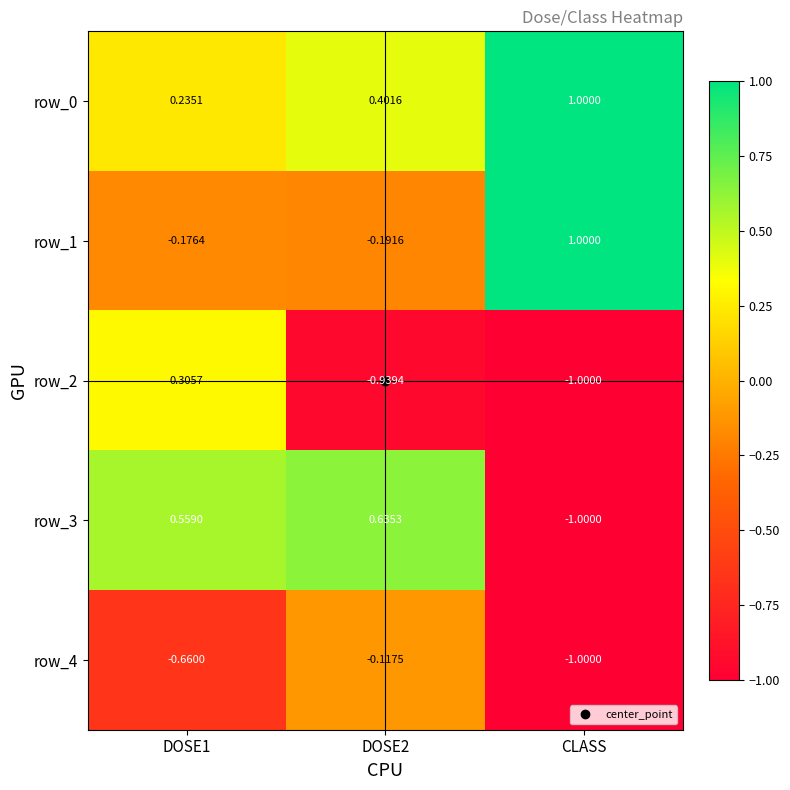

At which category is the sum across all series the highest?

DOSE1